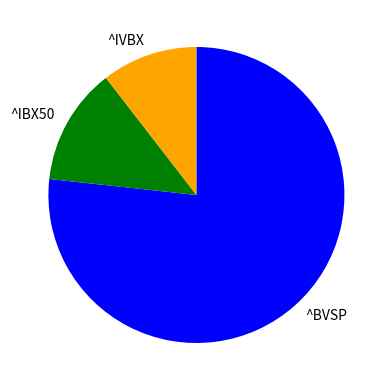

Do ^IVBX and ^BVSP together represent more than half of the pie?

Yes